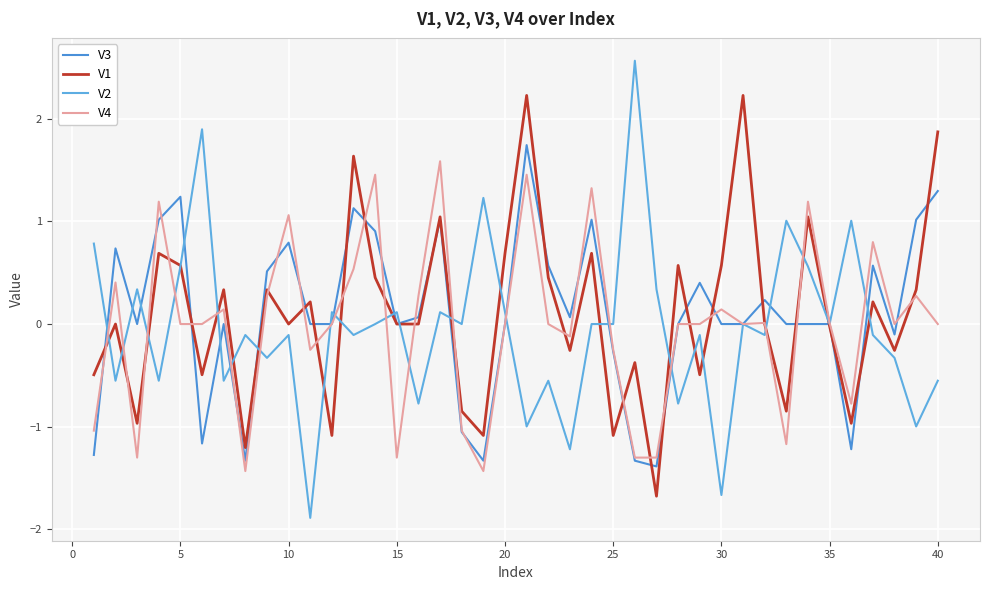

Does the chart display data point markers on the line(s)?

No